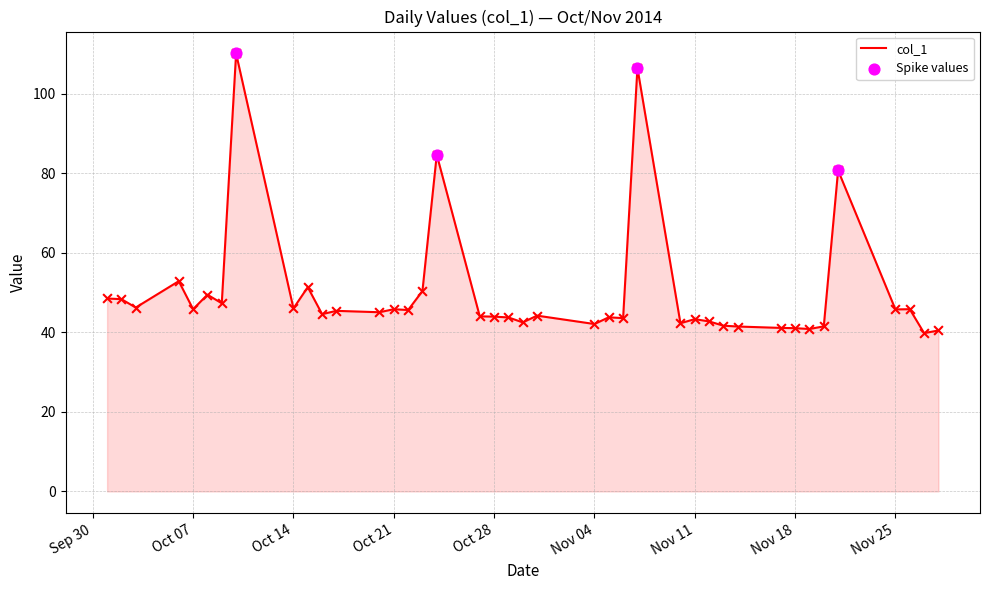

What is the greatest value displayed?

110.1